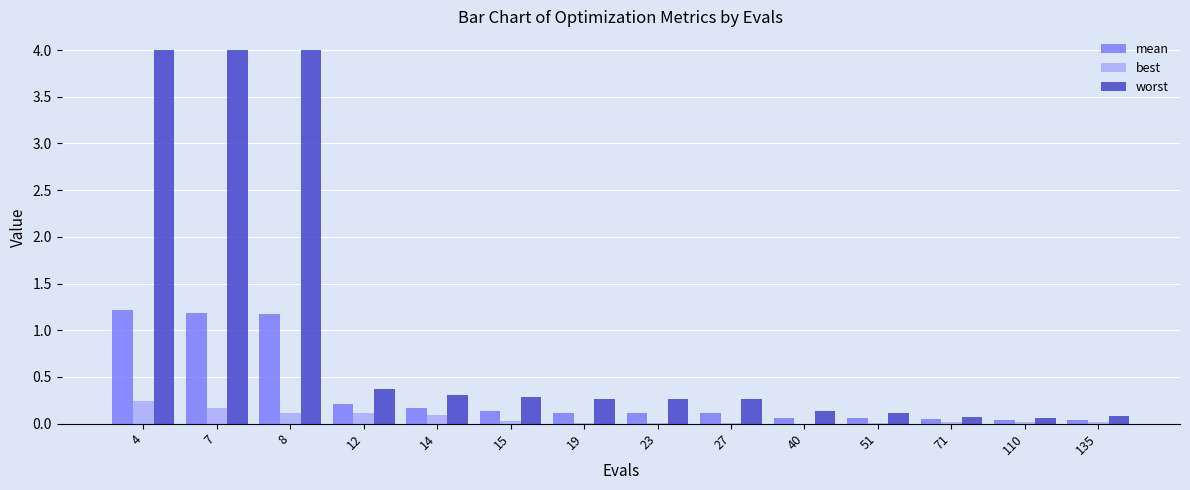

The value of best at 27 is 0.0. True or false?

True